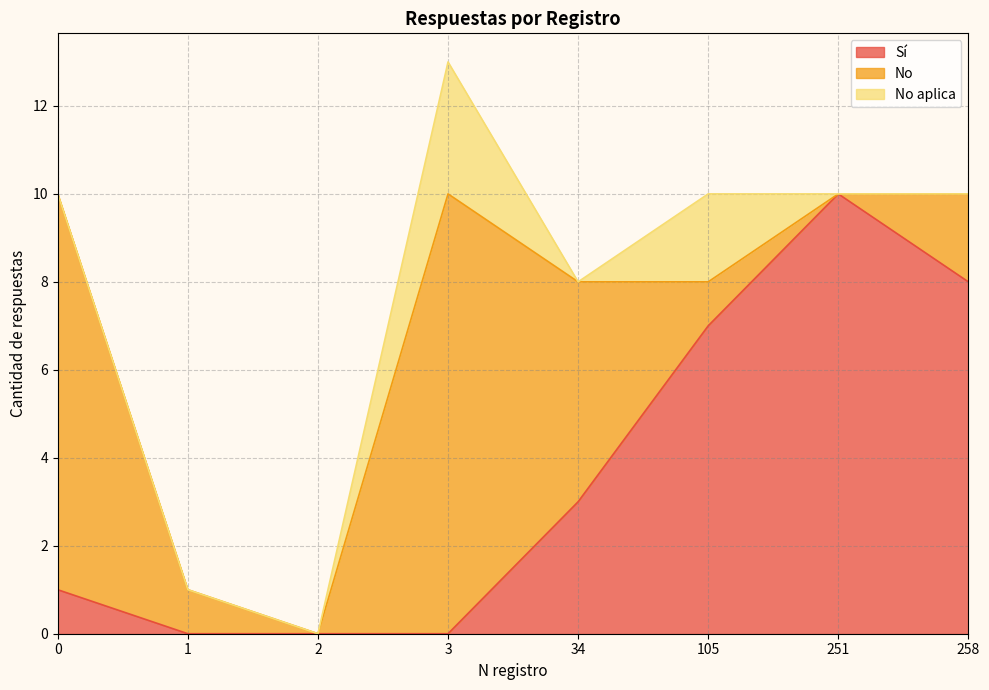

How many values in the Sí series are below 3?

4